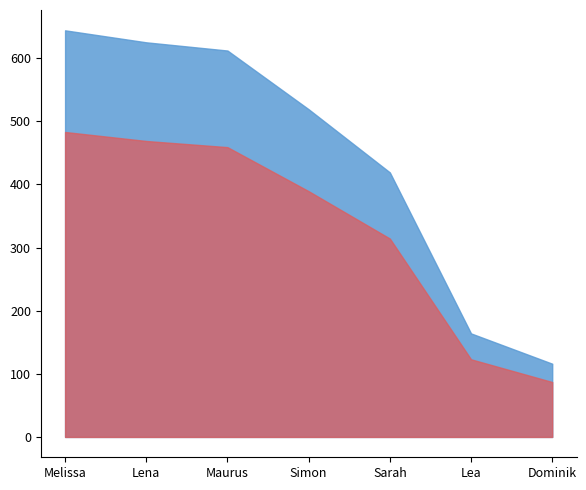

What value does the data have at 2, to the nearest 10?

620